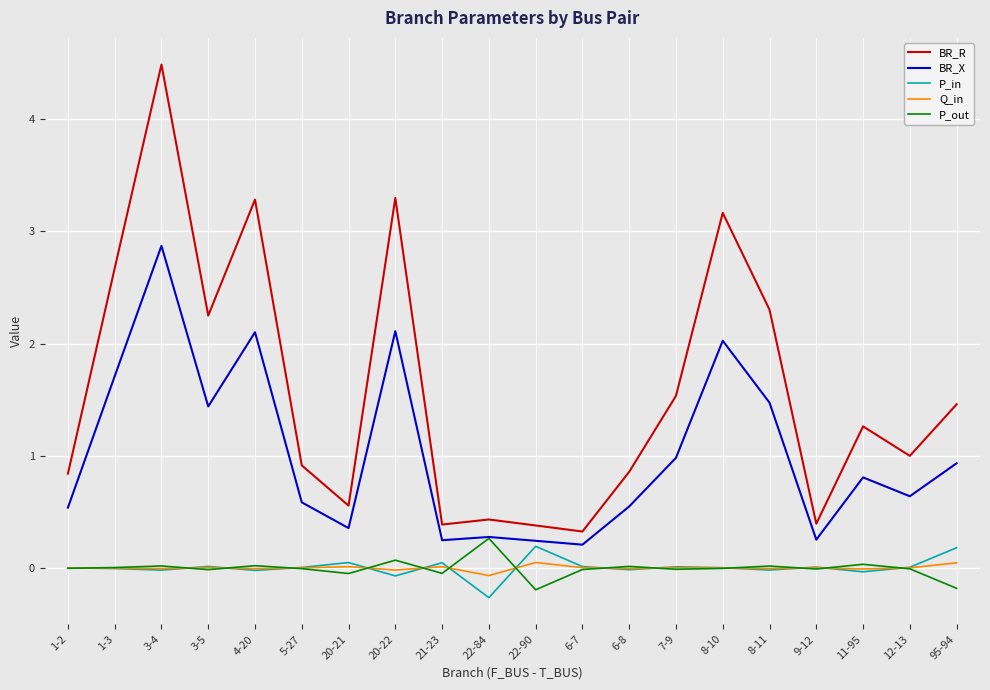

True or false: Q_in and BR_R cross at least once.

False